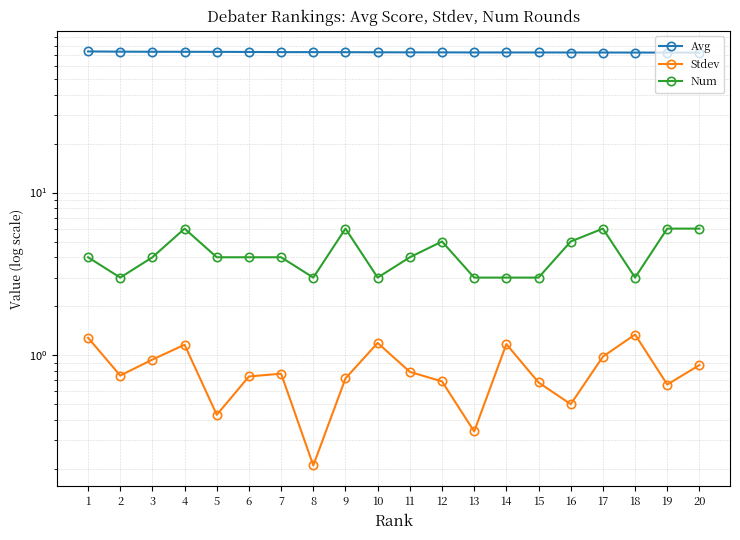

At 19, list the series in order from largest to smallest.

Avg, Num, Stdev